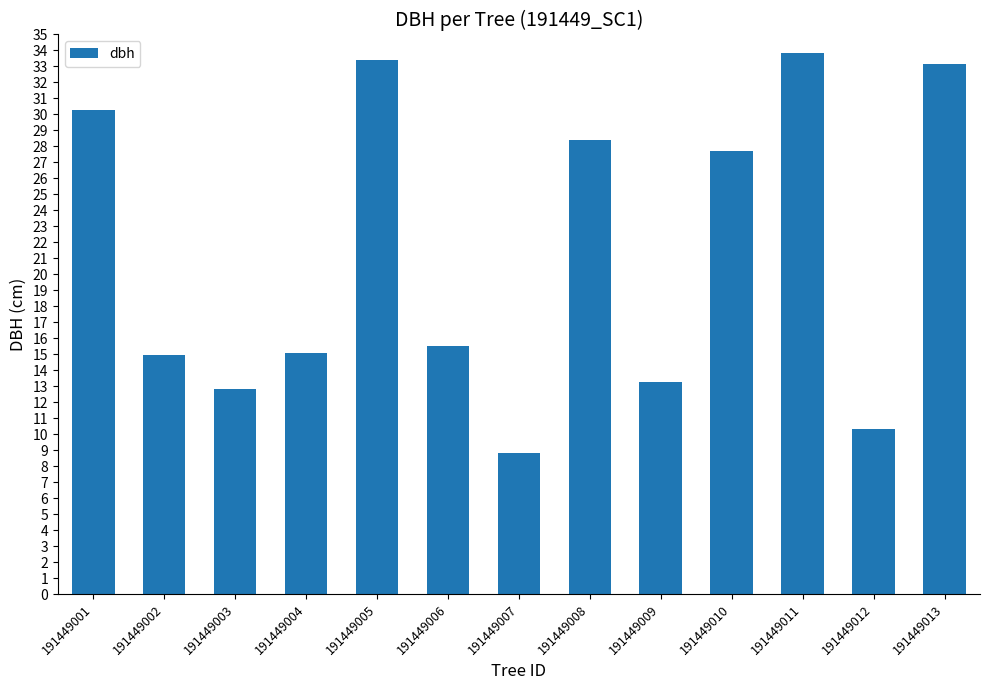

How many series are shown in this chart?

1